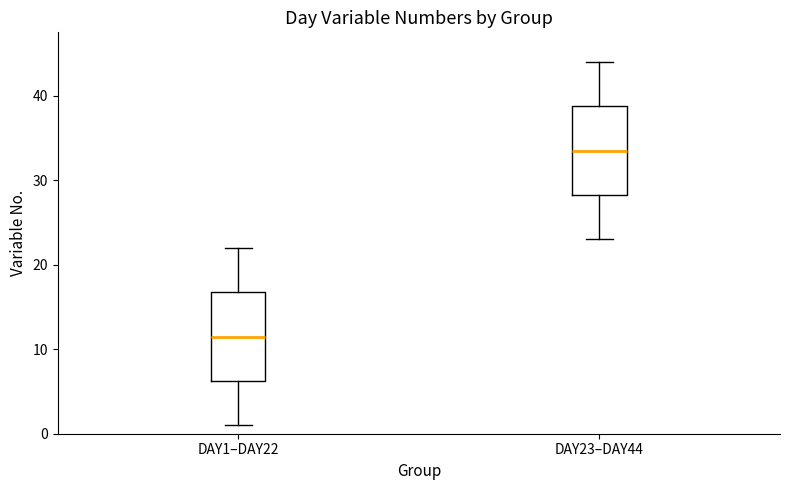

Which box's median line is the lowest?

DAY1–DAY22